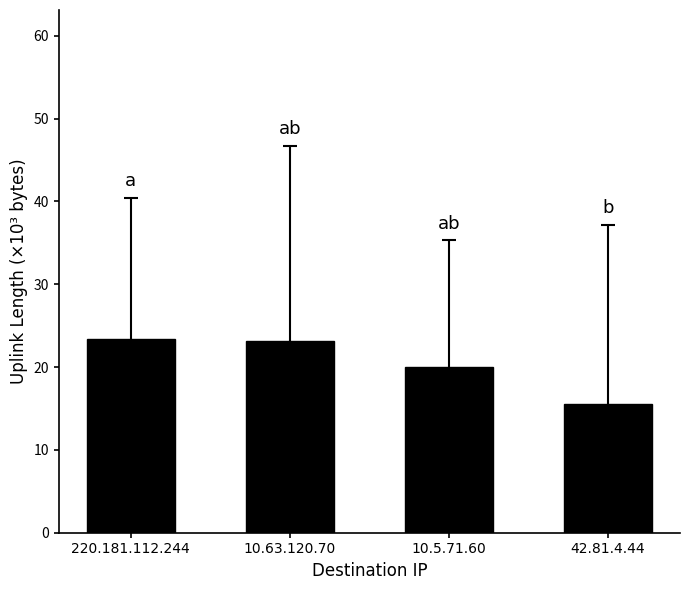

Between 10.63.120.70 and 10.5.71.60, which is larger?

10.63.120.70